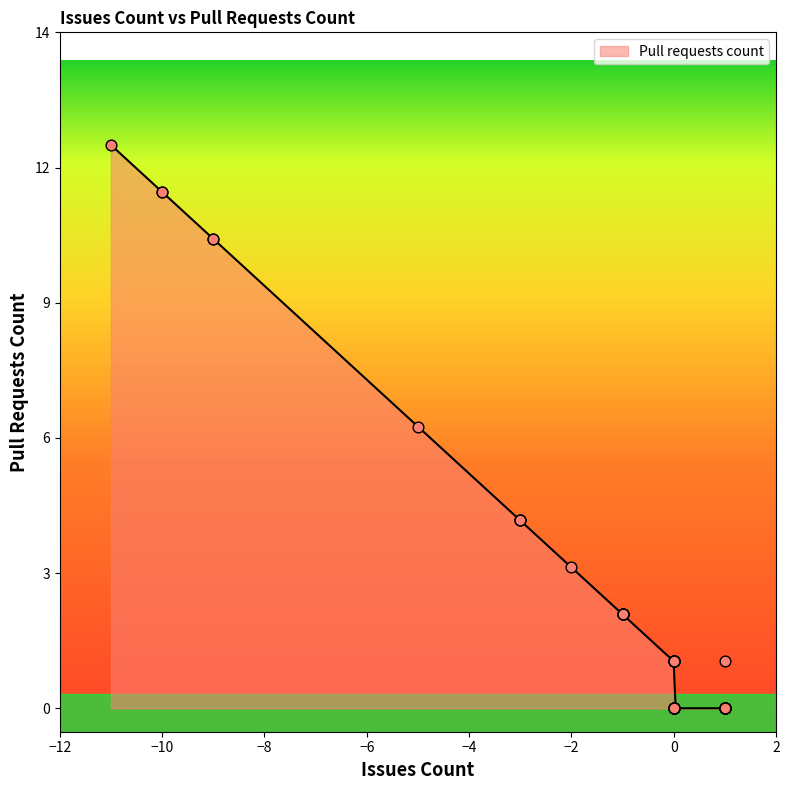

What is the change in value from -10 to 0?

-10